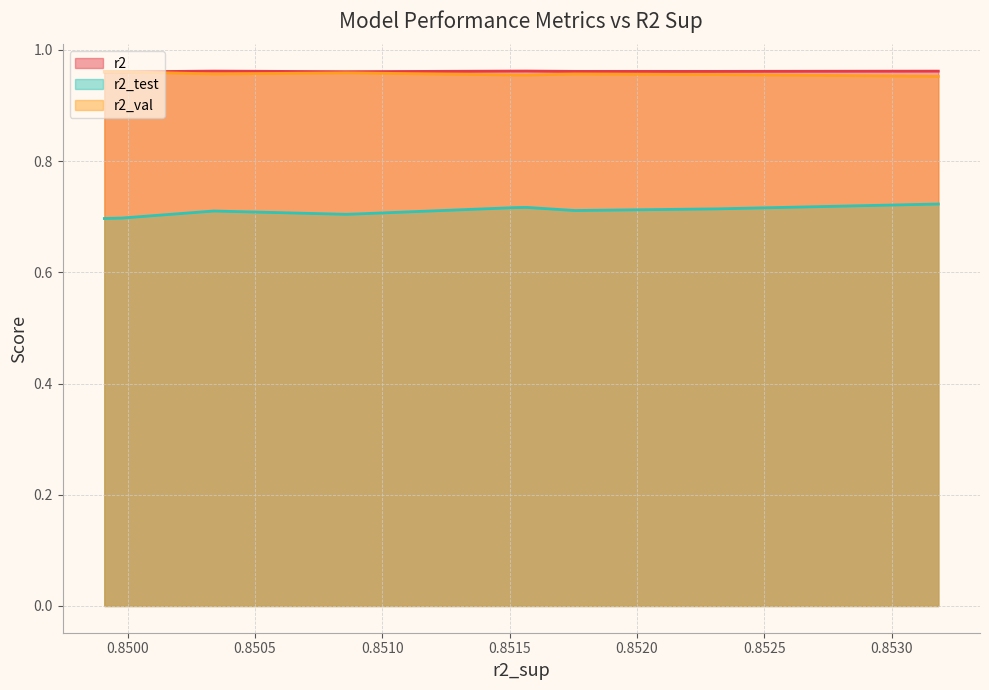

The r2_val series shows 1.0 at model_6_21_6. True or false?

True